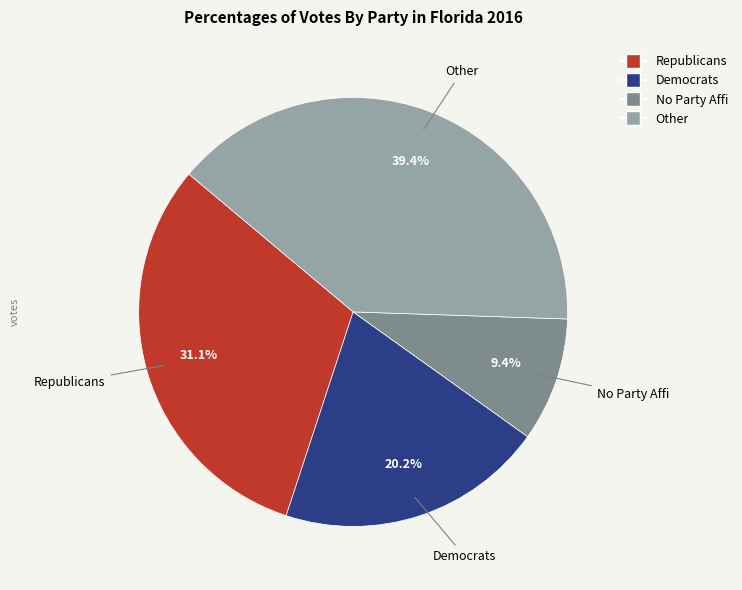

Count the number of slices in the pie.

4